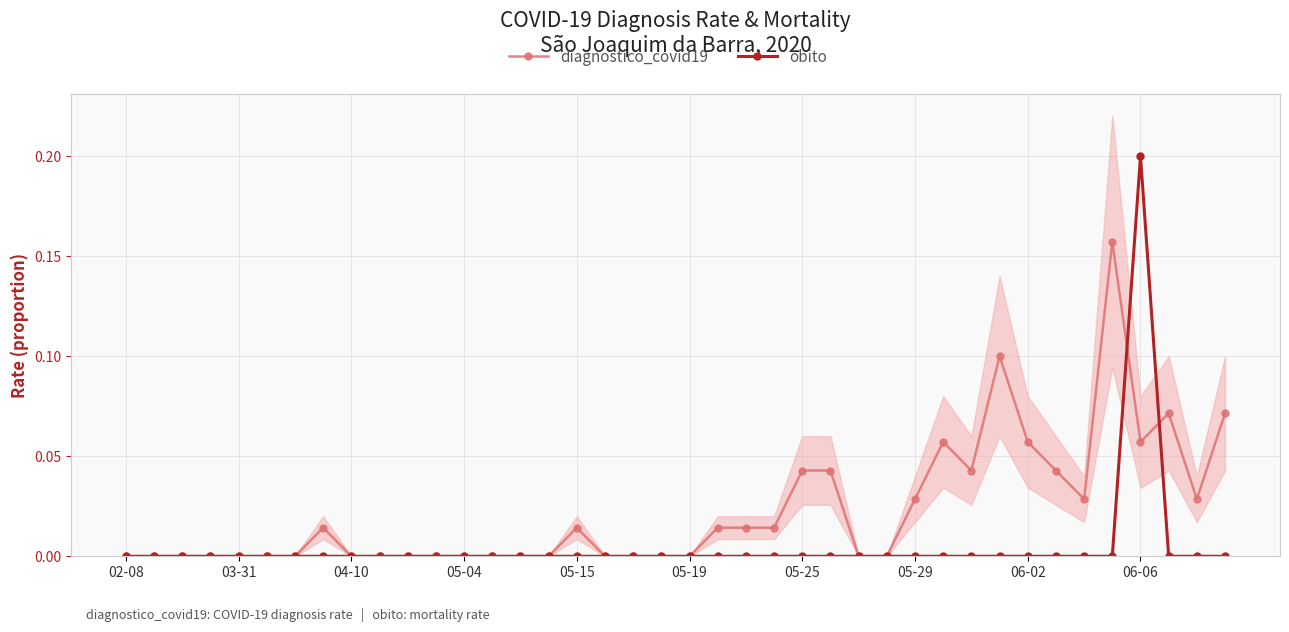

Which series has the largest total across all categories?

diagnostico_covid19